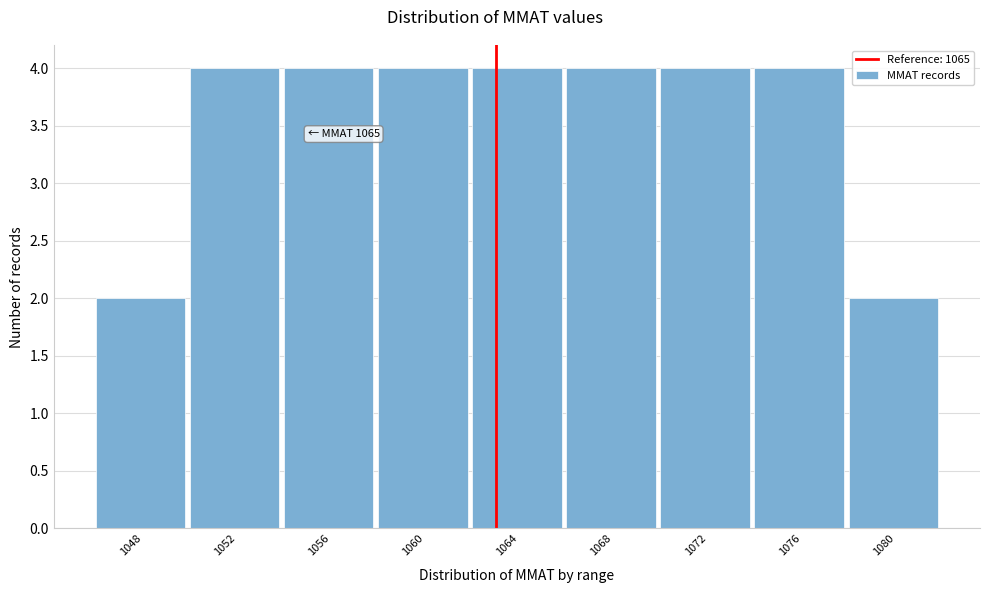

Reading right to left, transcribe all the data shown in this chart.

2	4	4	4	4	4	4	4	2